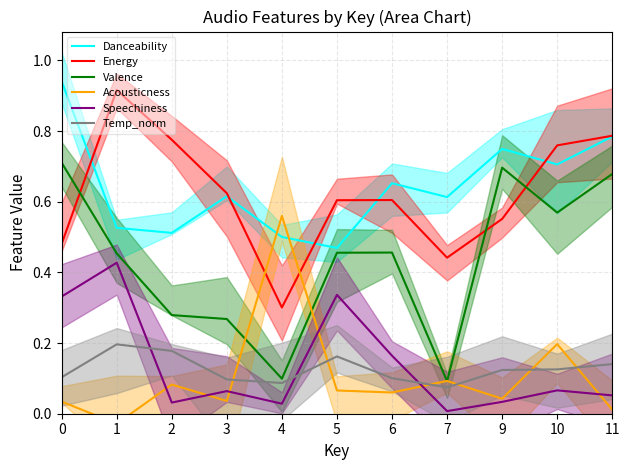

What is the greatest value displayed?

0.9